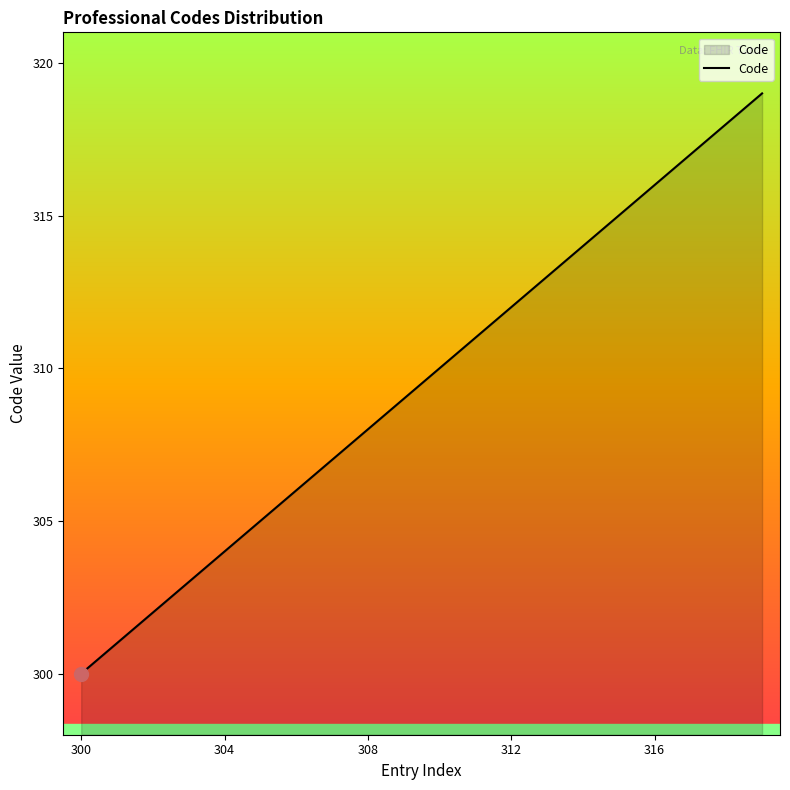

How many lines are shown in the chart?

1